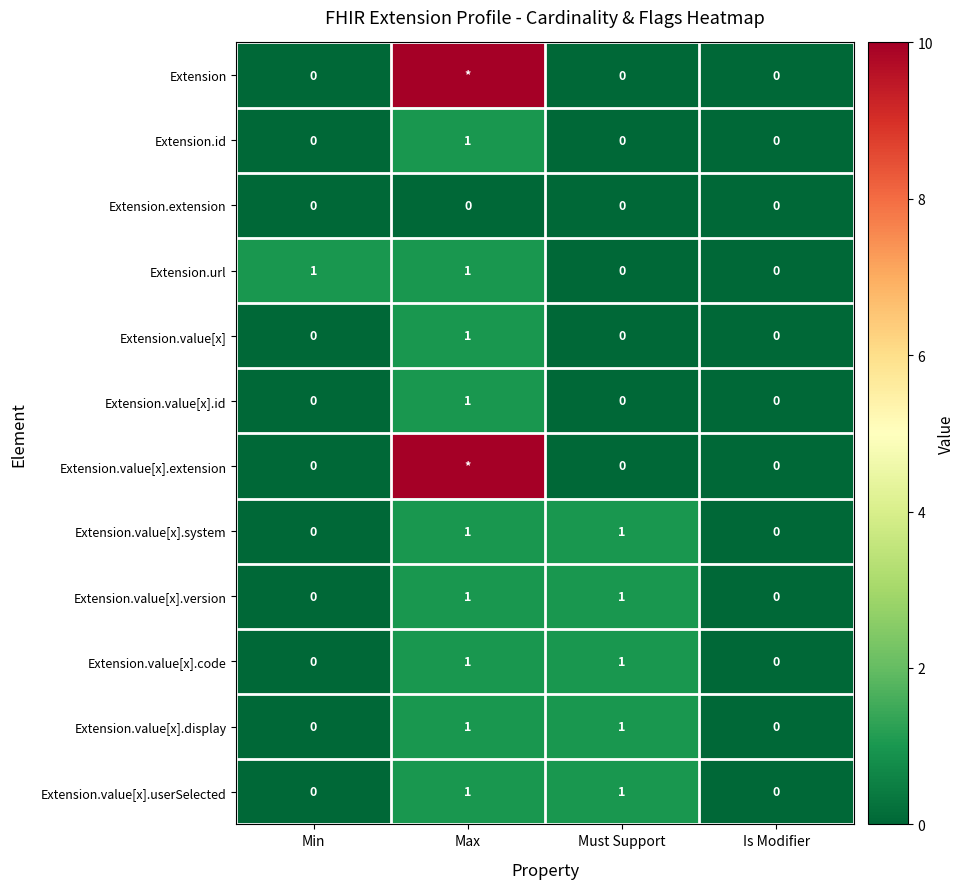

How many Extension.url values are between 0 and 1?

4